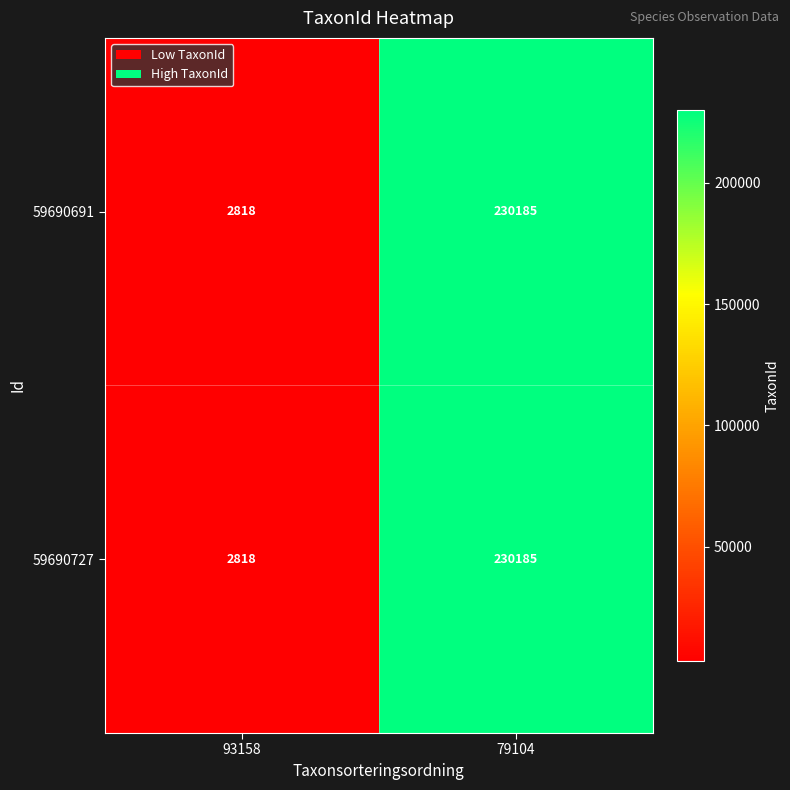

At which category is the sum across all series the highest?

79104